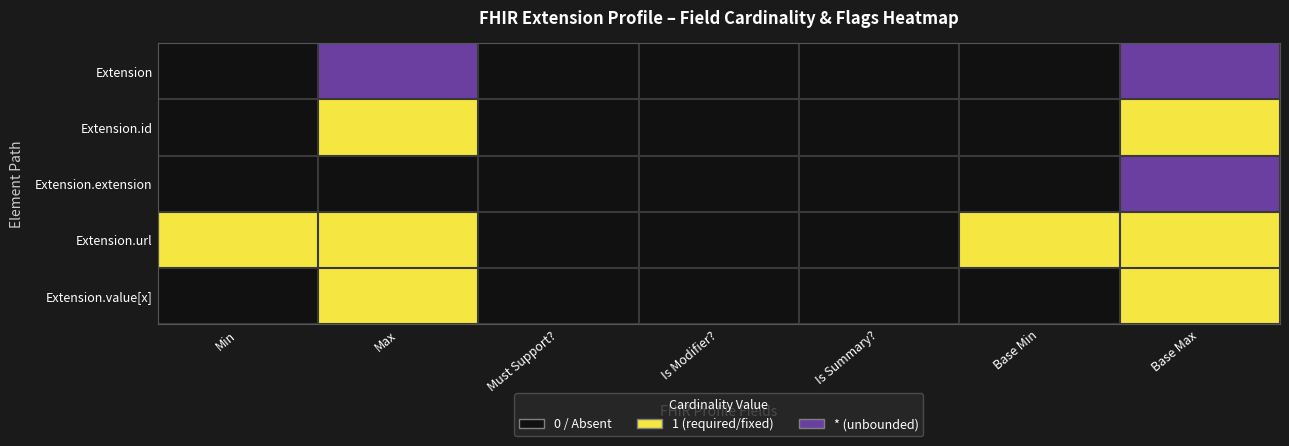

Reading left to right, what are all the values shown in this chart?

Extension: Min=0	Max=2	Must Support?=0	Is Modifier?=0	Is Summary?=0	Base Min=0	Base Max=2
Extension.id: Min=0	Max=1	Must Support?=0	Is Modifier?=0	Is Summary?=0	Base Min=0	Base Max=1
Extension.extension: Min=0	Max=0	Must Support?=0	Is Modifier?=0	Is Summary?=0	Base Min=0	Base Max=2
Extension.url: Min=1	Max=1	Must Support?=0	Is Modifier?=0	Is Summary?=0	Base Min=1	Base Max=1
Extension.value[x]: Min=0	Max=1	Must Support?=0	Is Modifier?=0	Is Summary?=0	Base Min=0	Base Max=1